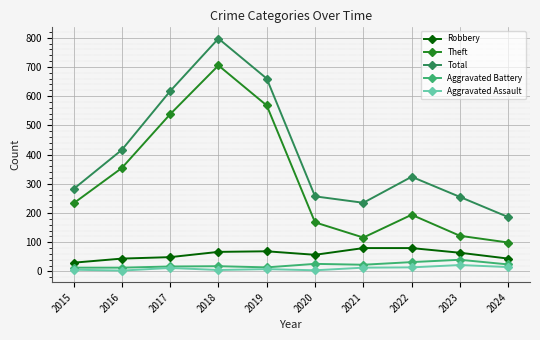

True or false: Robbery and Total cross at least once.

False